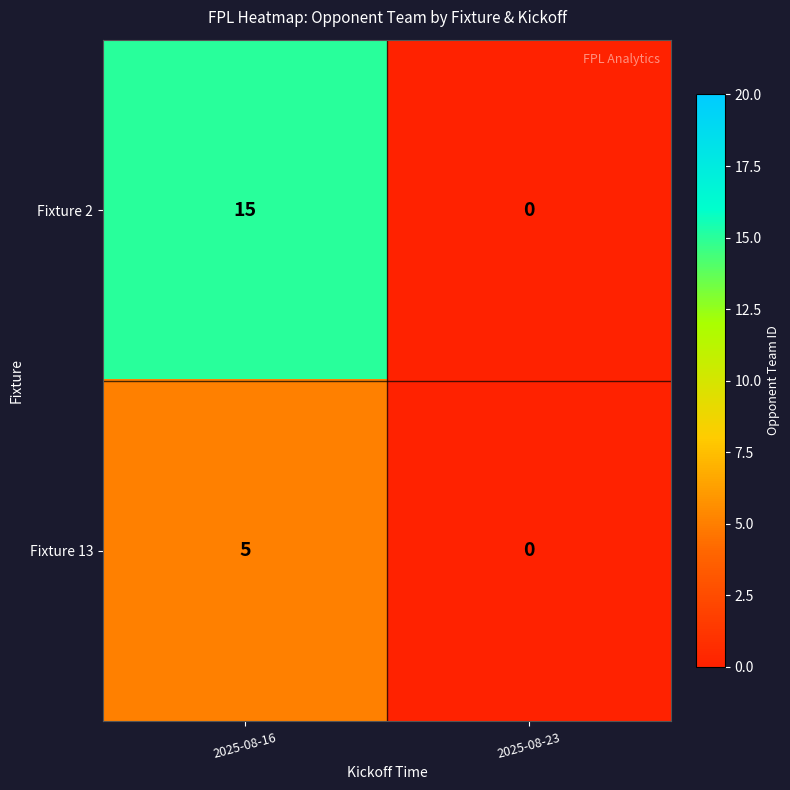

Reading left to right, list all the values displayed in this chart.

Fixture 2: 2025-08-16=15	2025-08-23=0
Fixture 13: 2025-08-16=5	2025-08-23=0